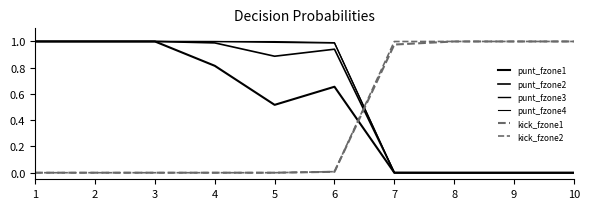

Which series has the widest spread of values?

punt_fzone1